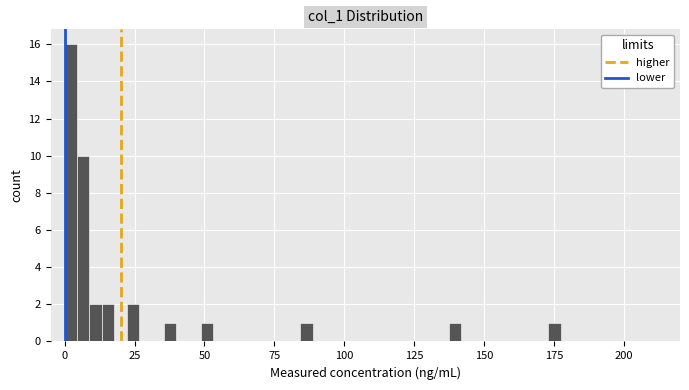

Around what value on the x-axis is the tallest bar? Give the approximate position of its centre, as read against the axis.

0